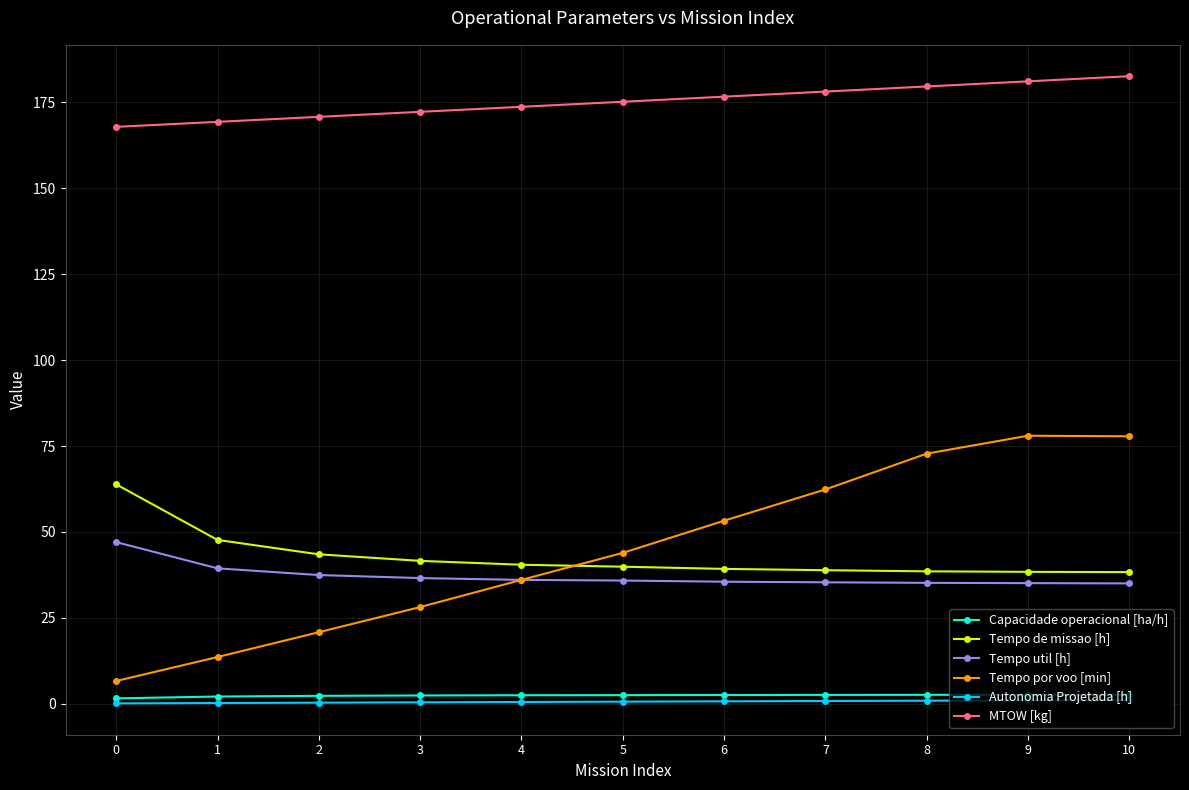

Which series has the largest total across all categories?

MTOW [kg]